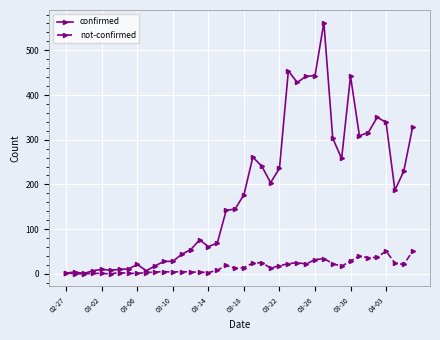

Which series has the largest range (max minus min)?

confirmed